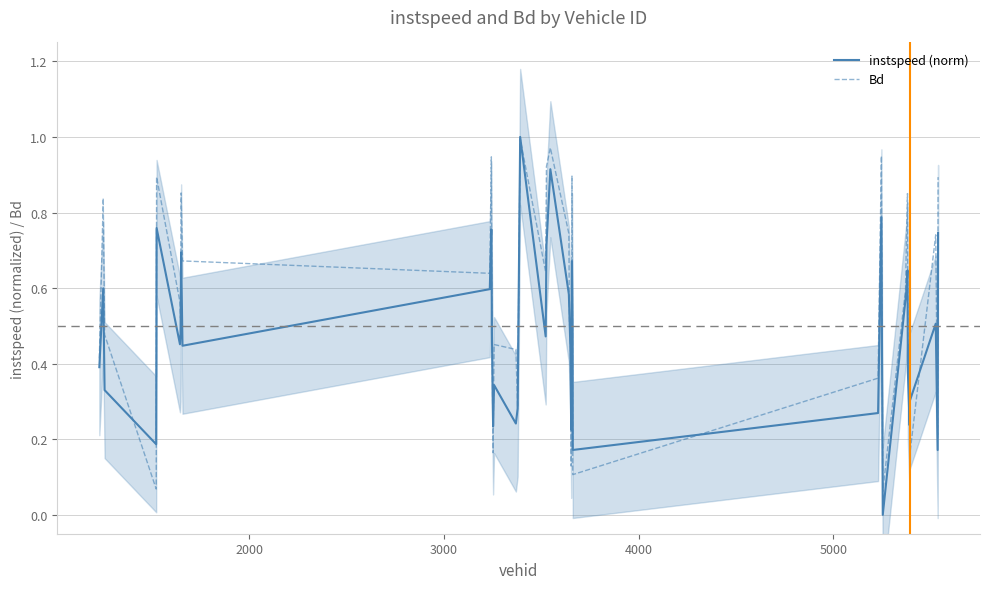

What is the greatest value displayed?

1.0